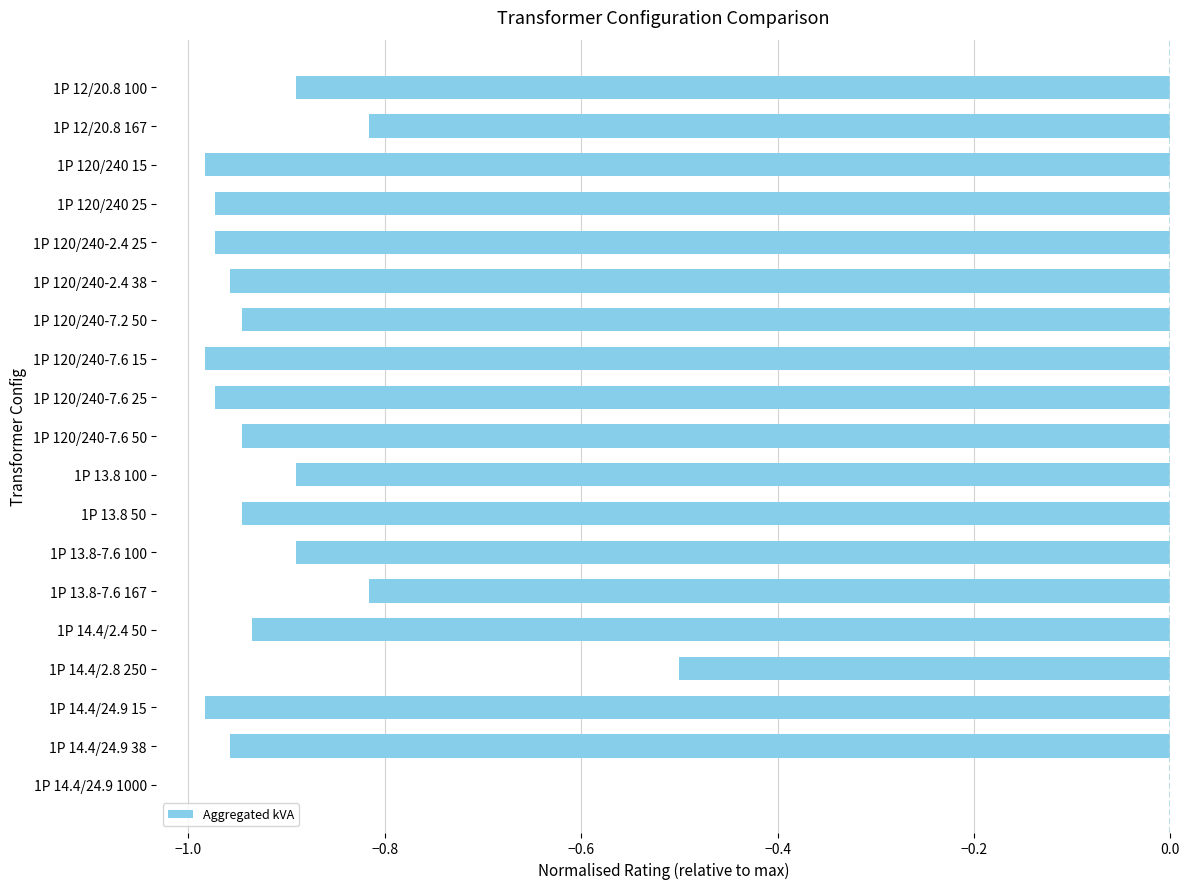

How many series are shown in this chart?

1